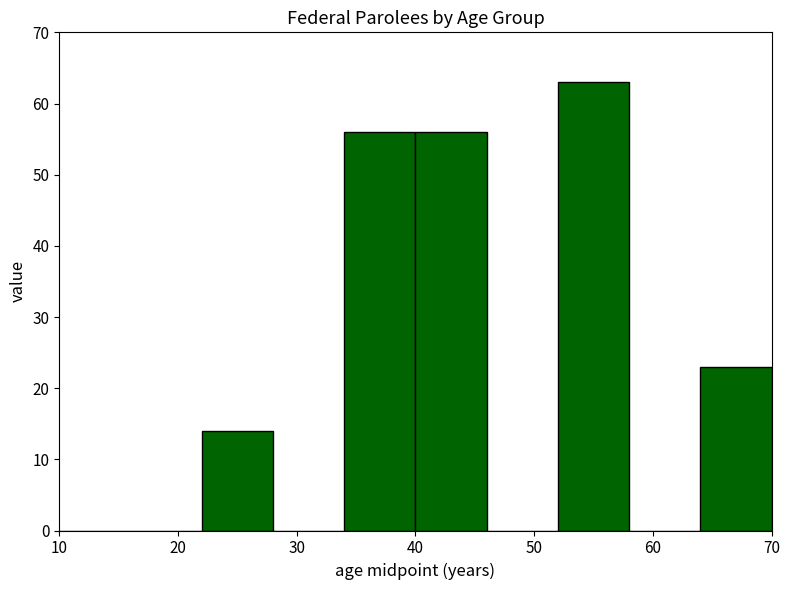

Reading left to right, list every bar in this chart as the range it spans on the x-axis followed by its height. The values are not printed on the chart, so give them approximately, as read against the axis.

10 to 16: 0
16 to 22: 0
22 to 28: 14
28 to 34: 0
34 to 40: 56
40 to 46: 56
46 to 52: 0
52 to 58: 63
58 to 64: 0
64 to 70: 23